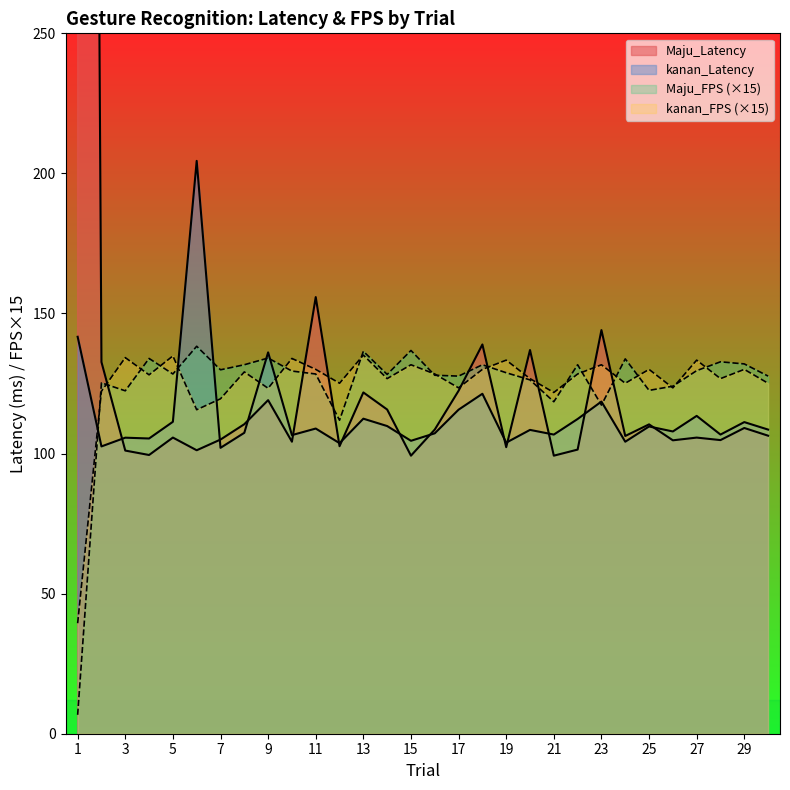

Which has a higher value, 6 or 18?

18